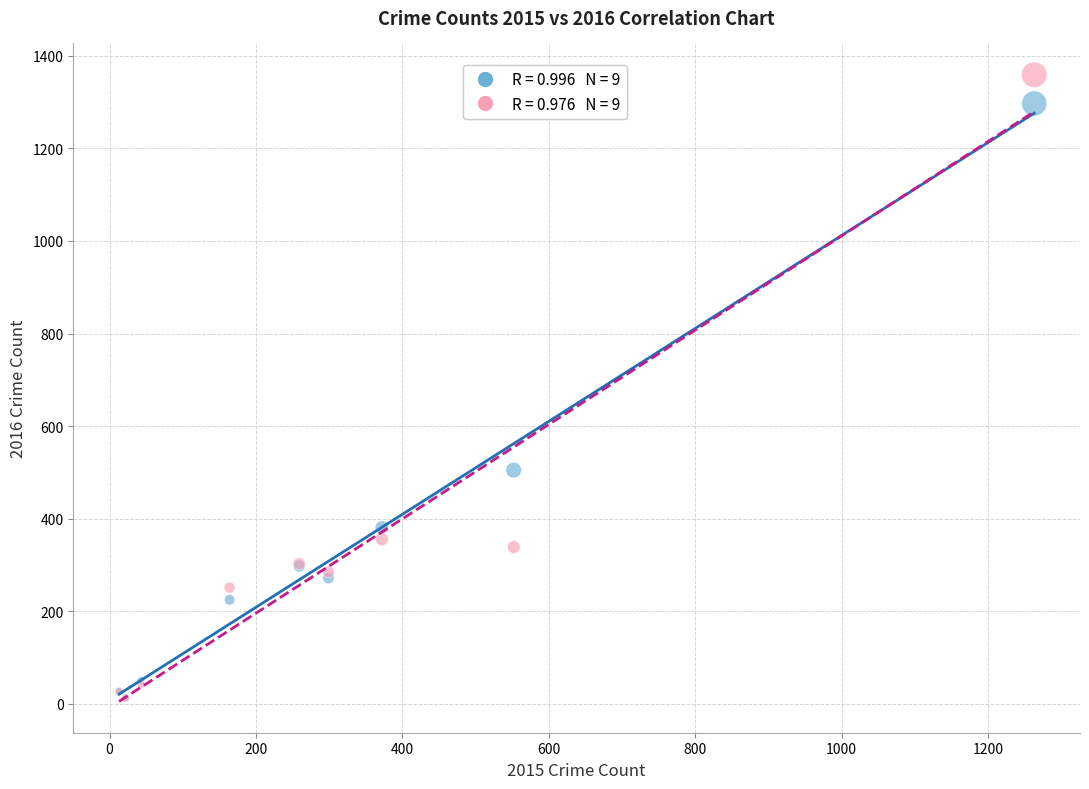

Across all series, what Y value is closest to 685?

505